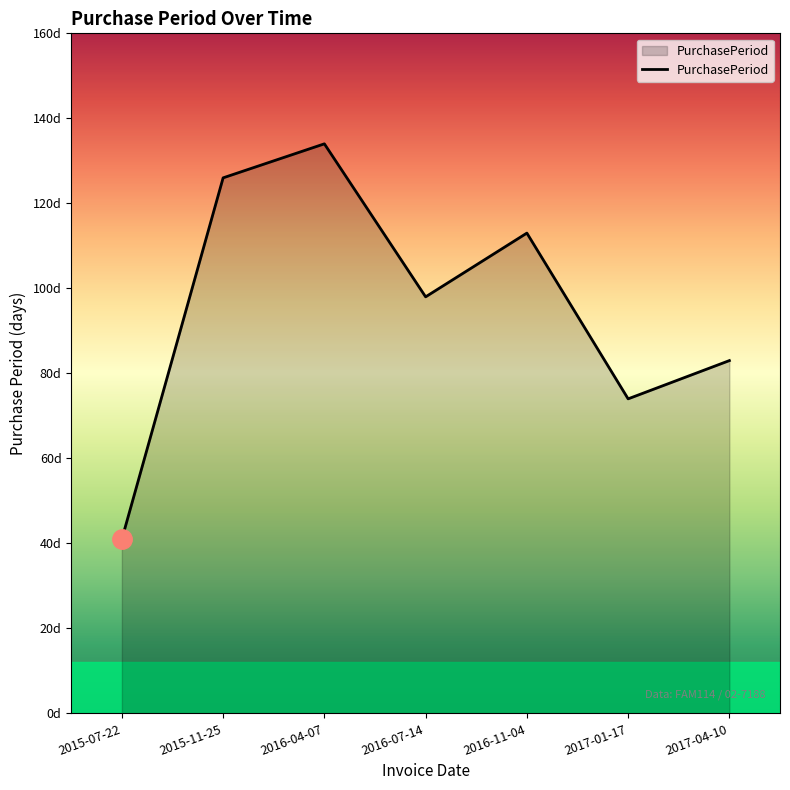

Which label corresponds to the smallest value in the chart?

2015-07-22